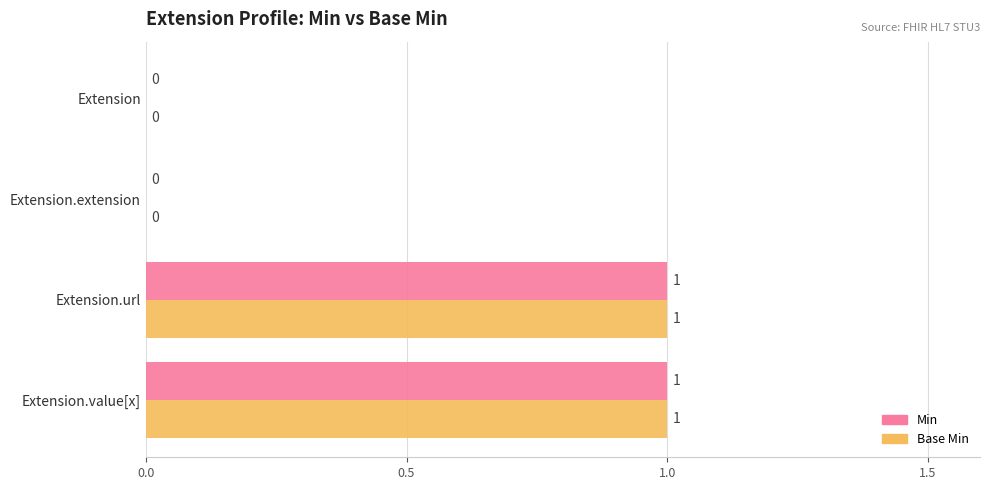

What are all the series names shown in the legend?

Min, Base Min